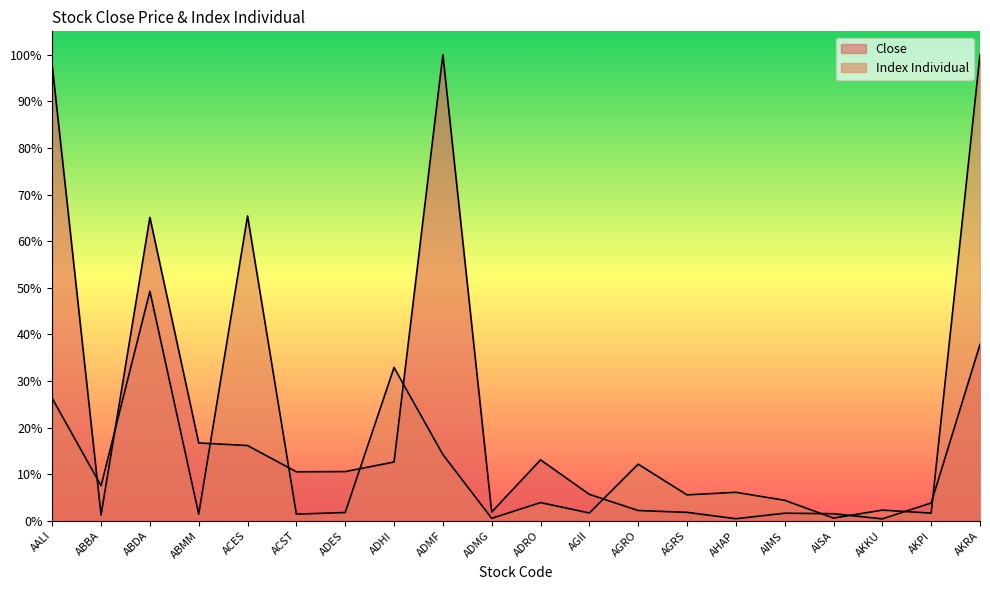

Does the chart have visible grid lines?

No